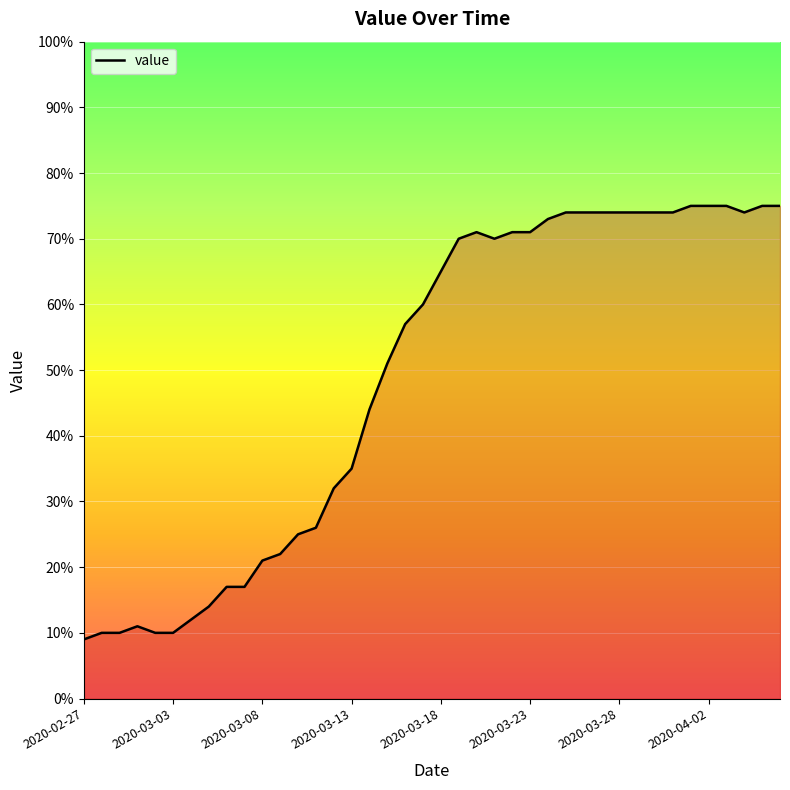

What is the smallest value displayed?

9